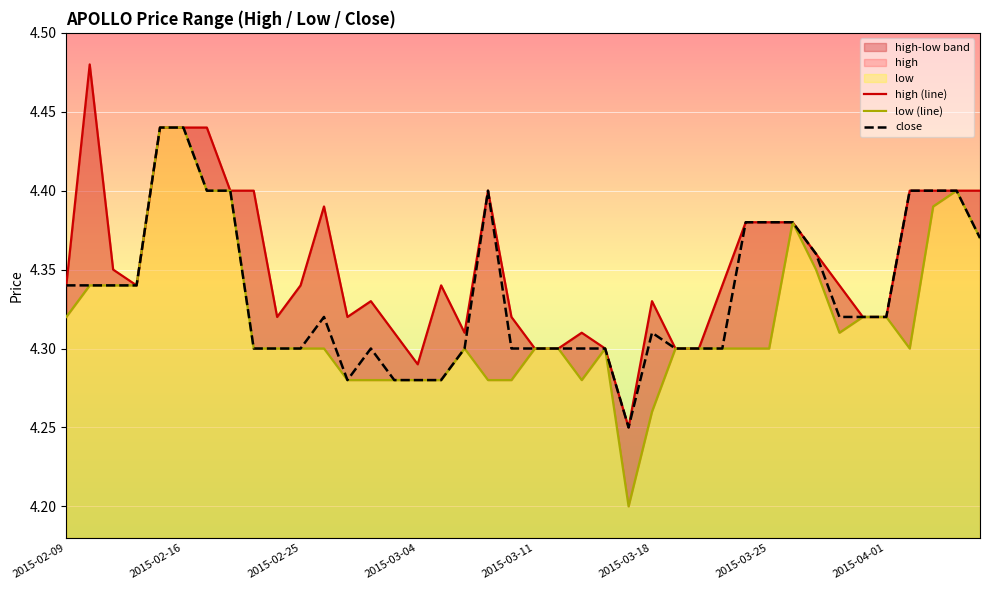

Is it true that low (line) equals 4.3 at 32?

True